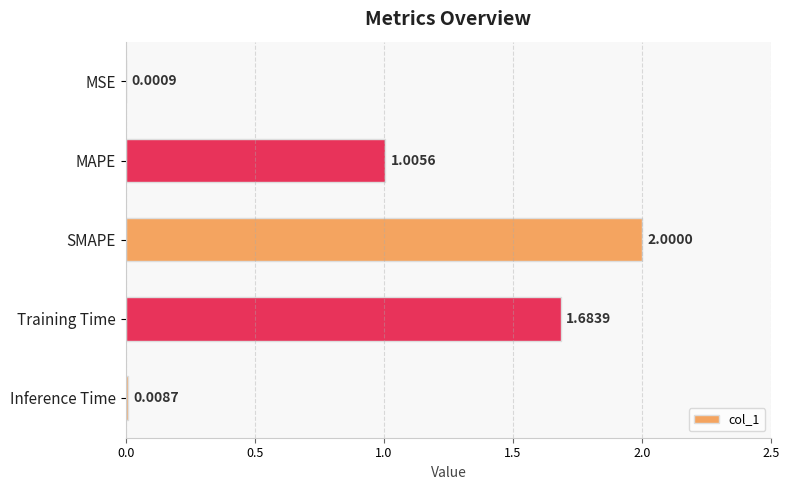

Which category has the highest value across all series?

SMAPE